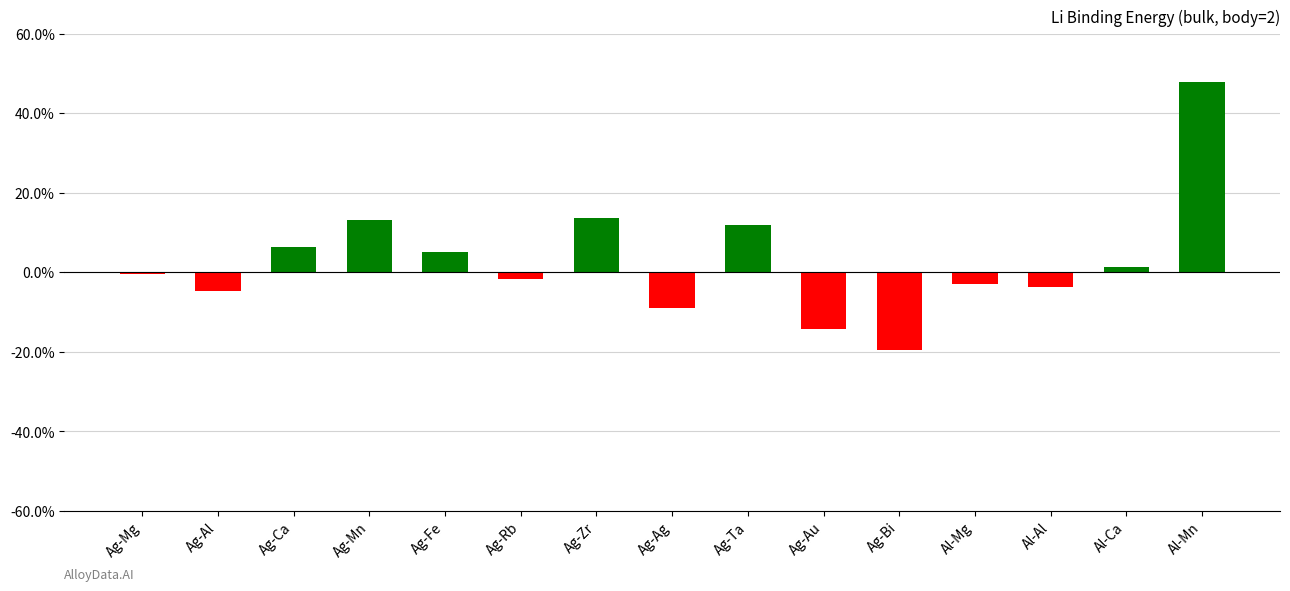

How many values are above zero?

7